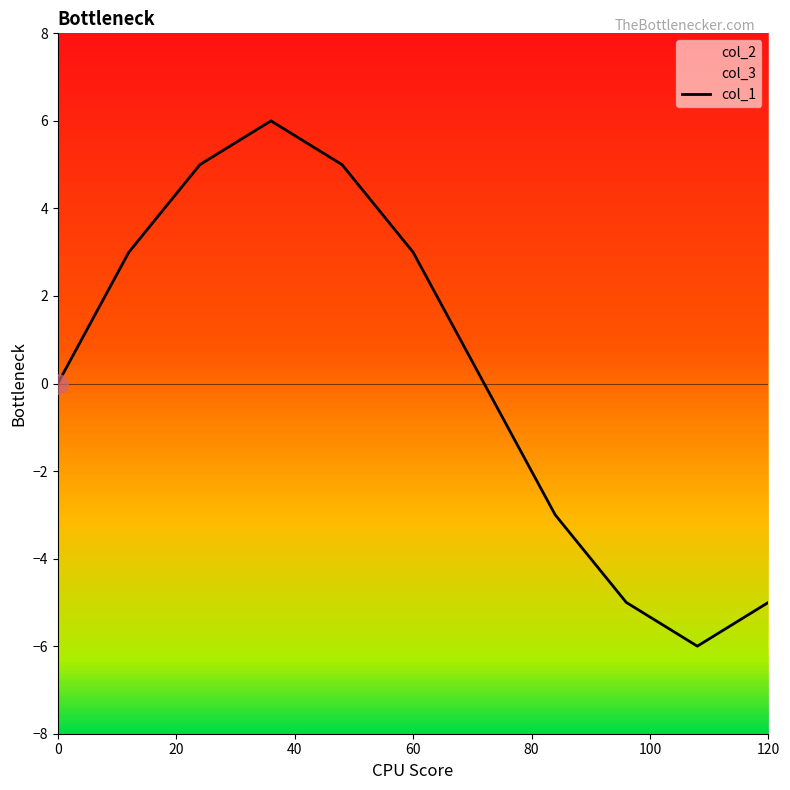

What is the smallest value displayed?

-6